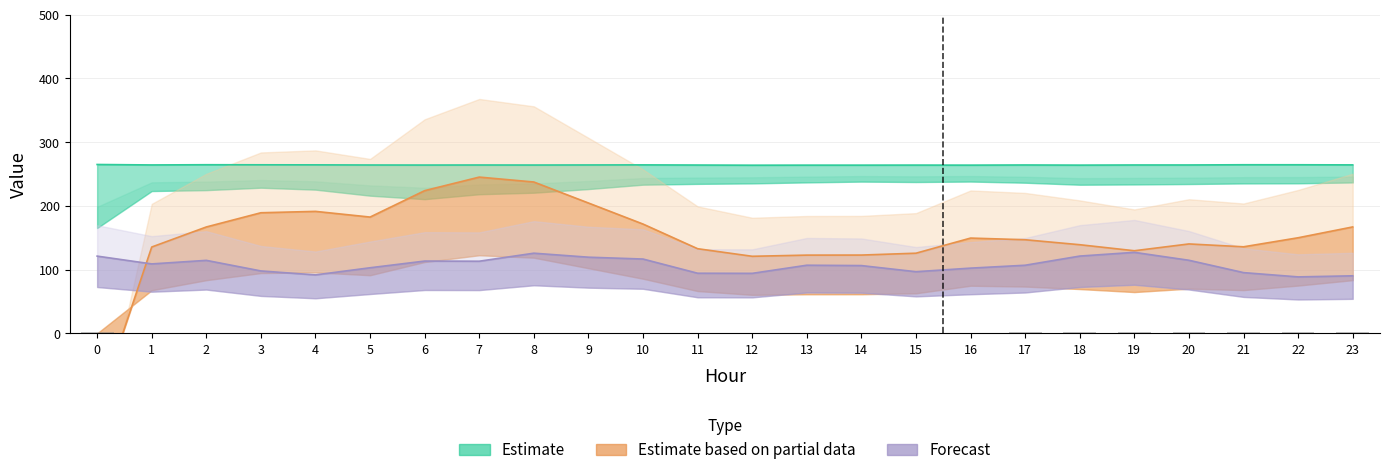

The value at 14 is 1.5. True or false?

False